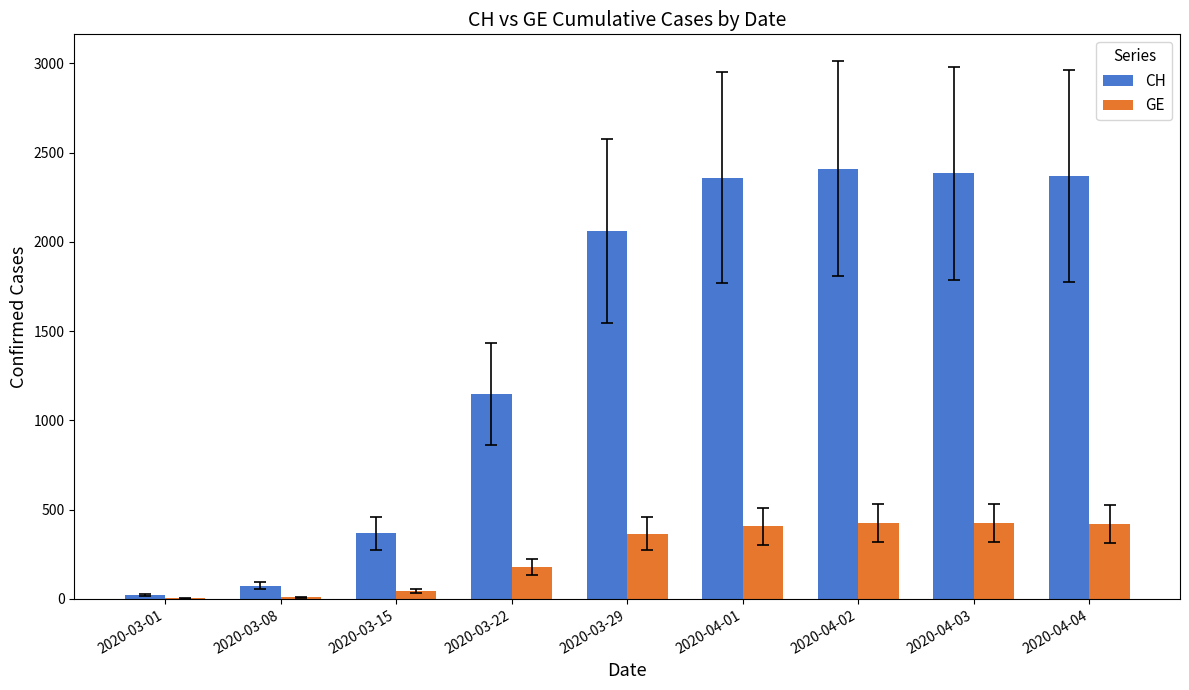

Is it true that CH equals 2386 at 2020-04-03?

True